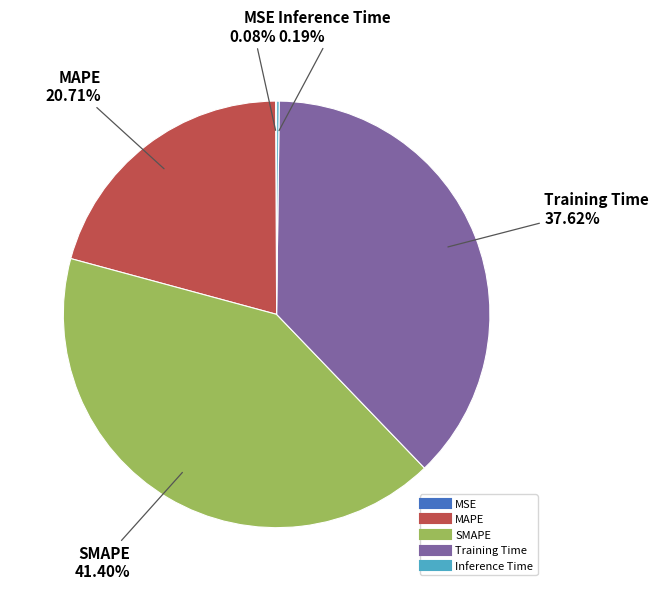

Which slice is the largest?

SMAPE